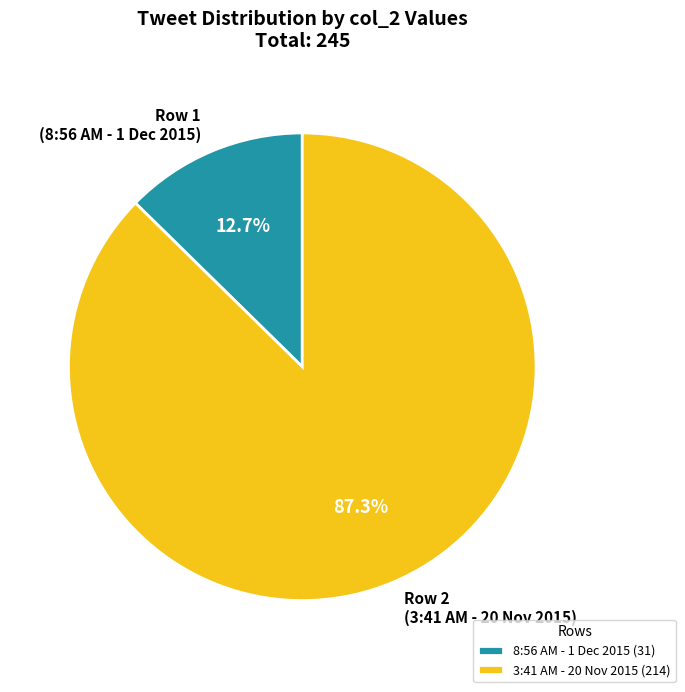

To the nearest percent, what is the difference between the 8:56 AM - 1 Dec 2015 and 3:41 AM - 20 Nov 2015 slice percentages?

75%